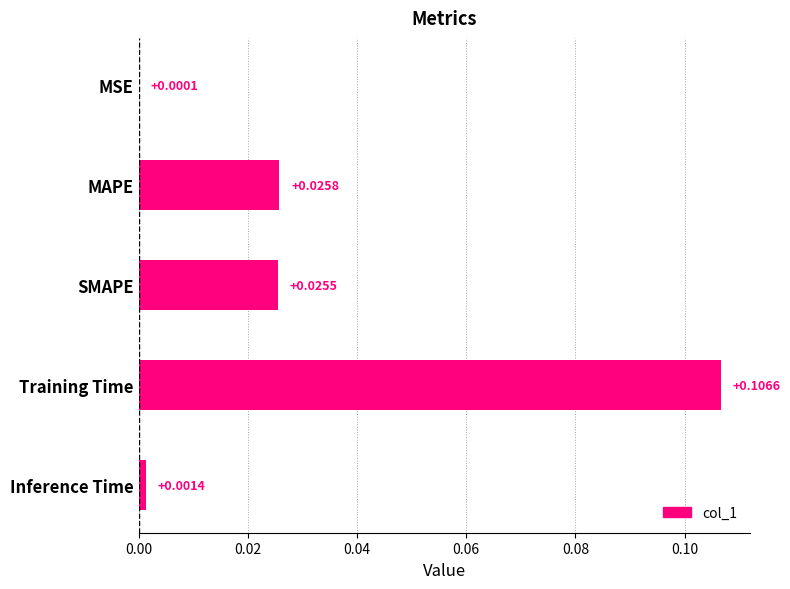

Between MAPE and SMAPE, which is larger?

MAPE